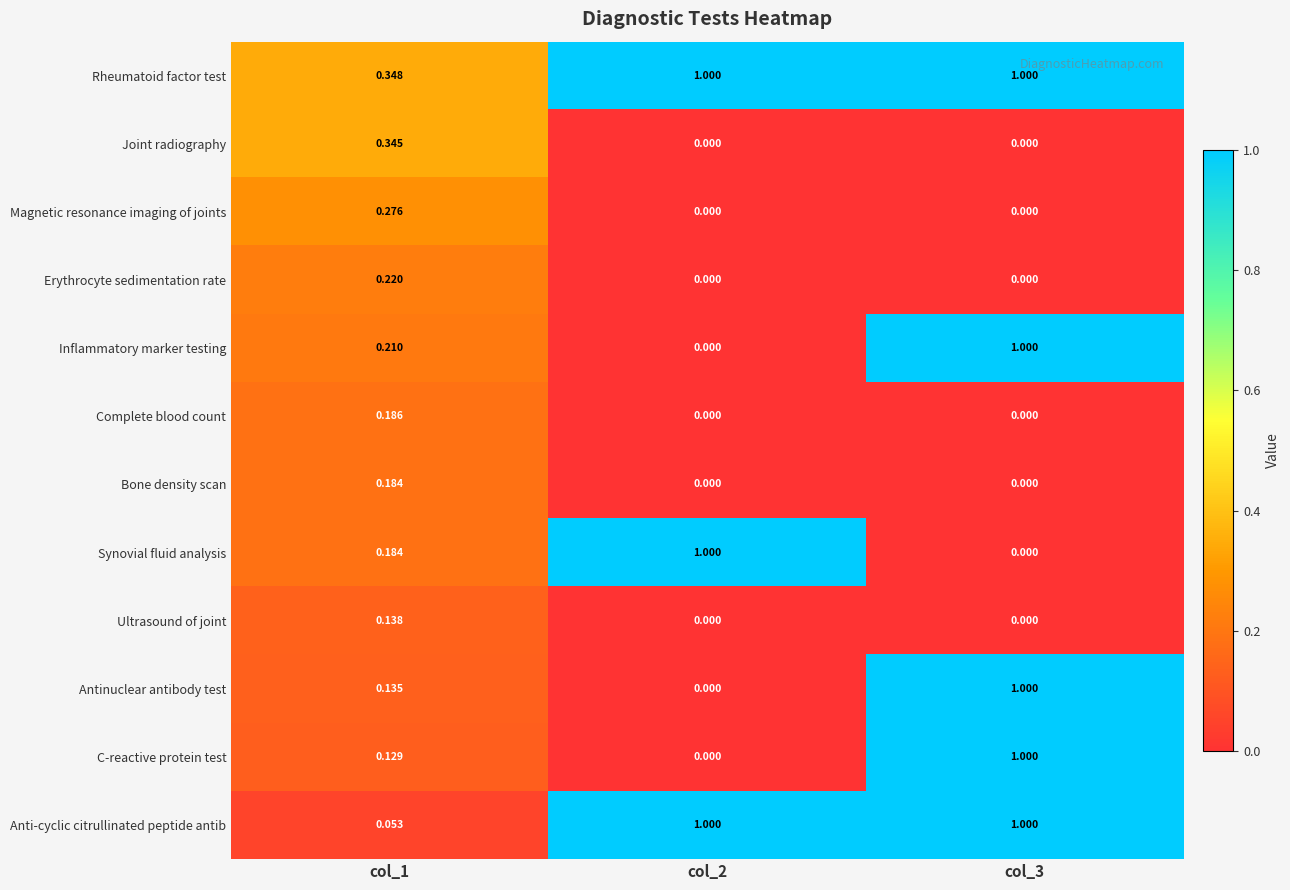

Which series has the largest total across all categories?

Rheumatoid factor test